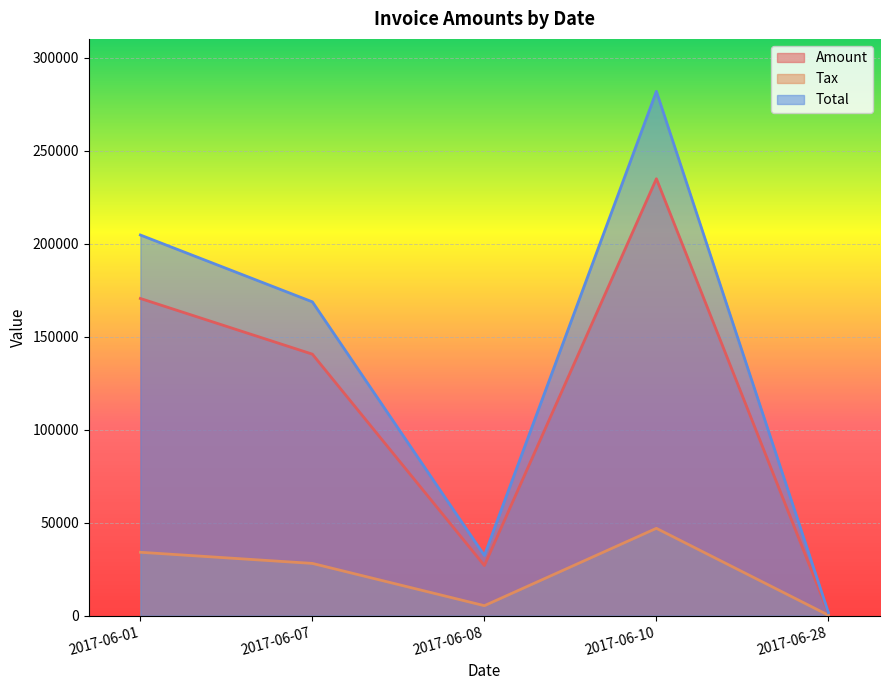

True or false: Total and Amount intersect in this chart.

False